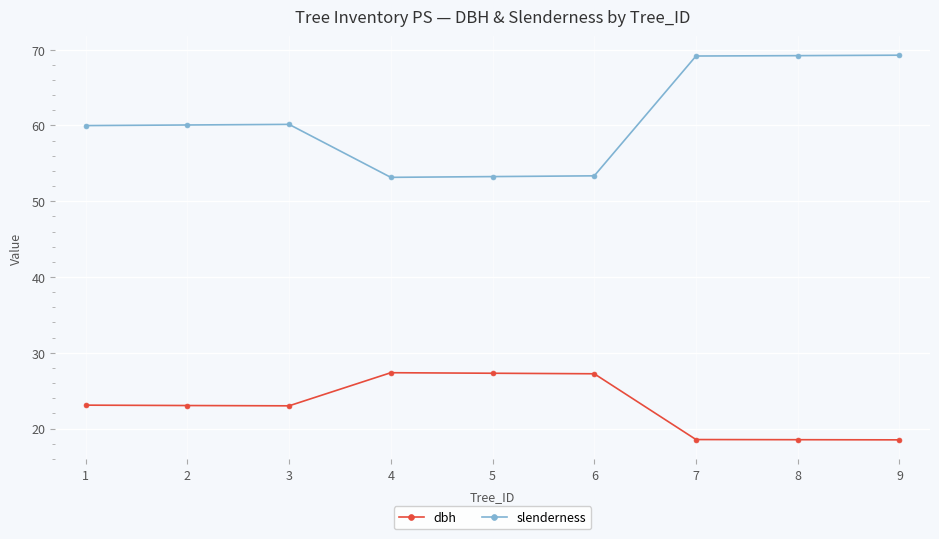

What is the sum of the dbh values at 3 and 8?

41.5